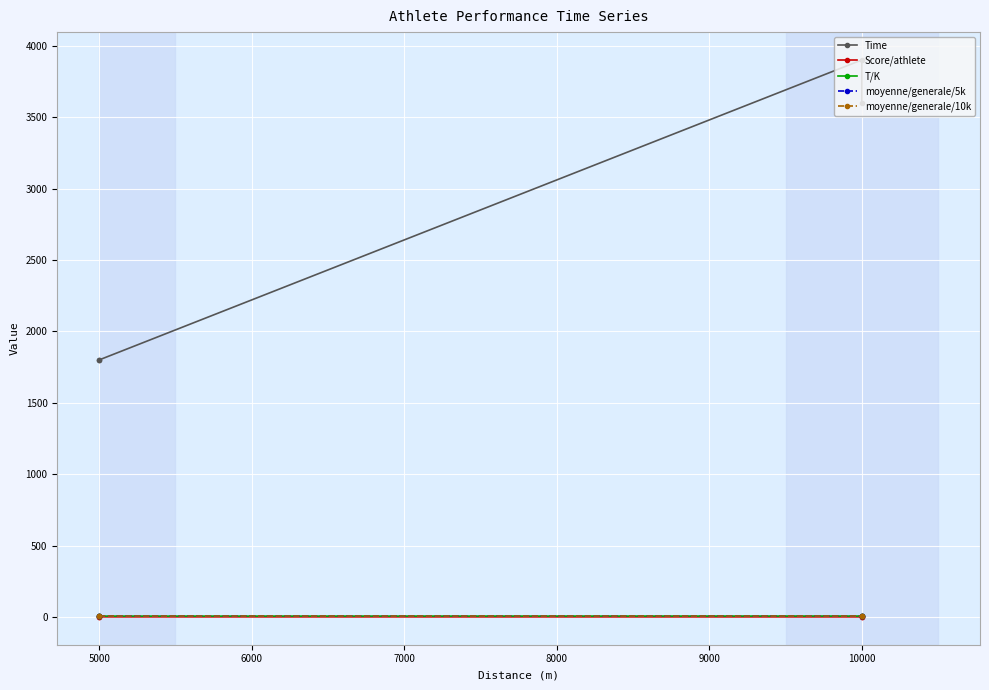

What is the spread (max minus min) of values at 10000?

3899.2